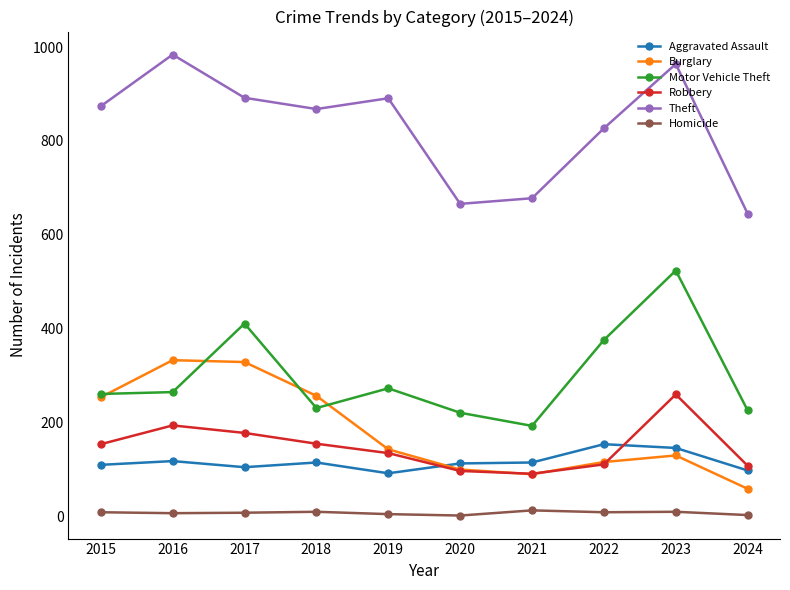

True or false: Aggravated Assault and Motor Vehicle Theft cross at least once.

False